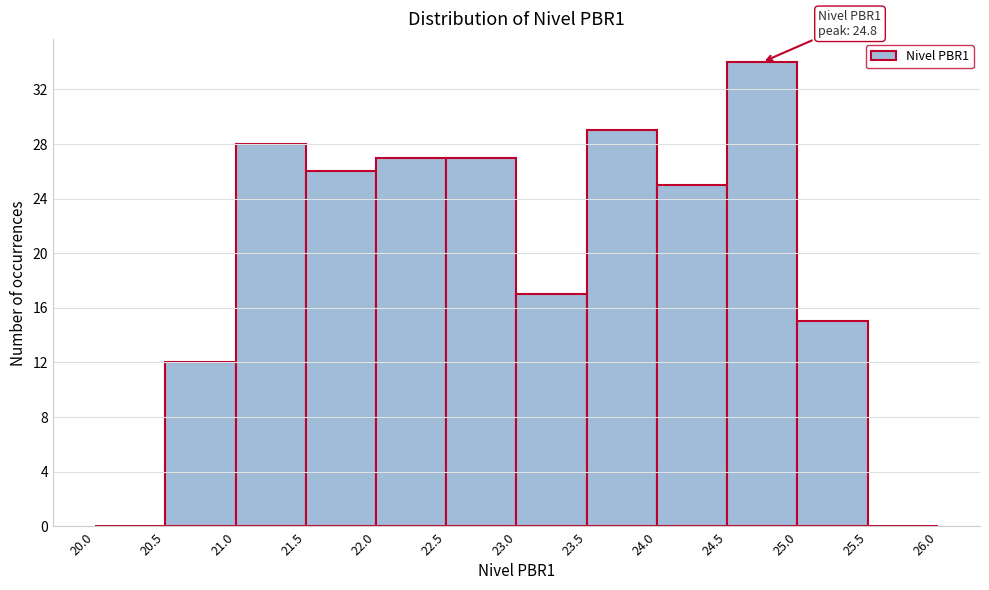

Which range on the x-axis has the tallest bar?

24.5 to 25.0